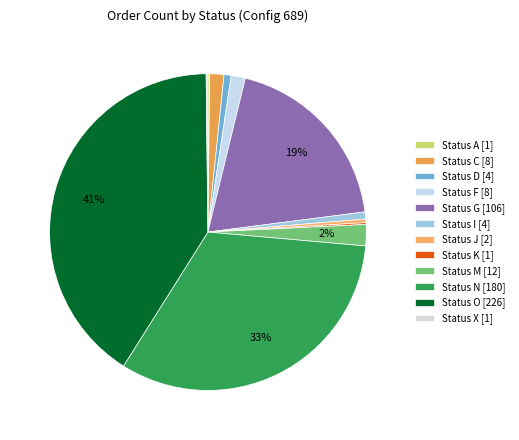

What is the change in value from Status D [4] to Status M [12]?

+8